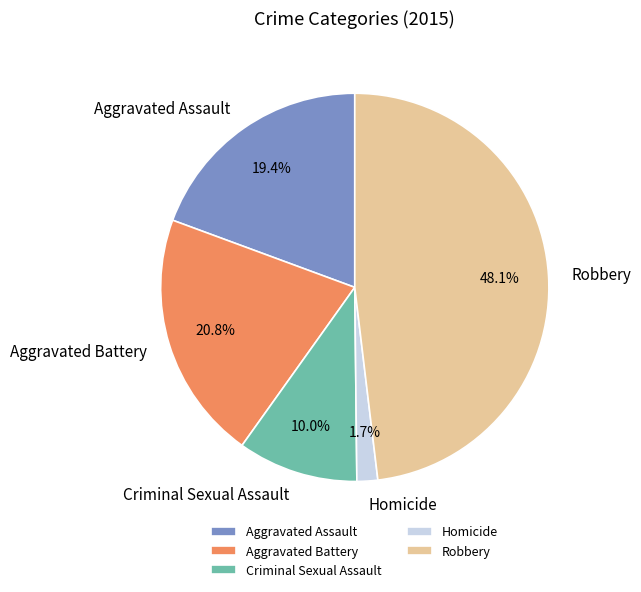

Is there a majority slice in this chart?

No